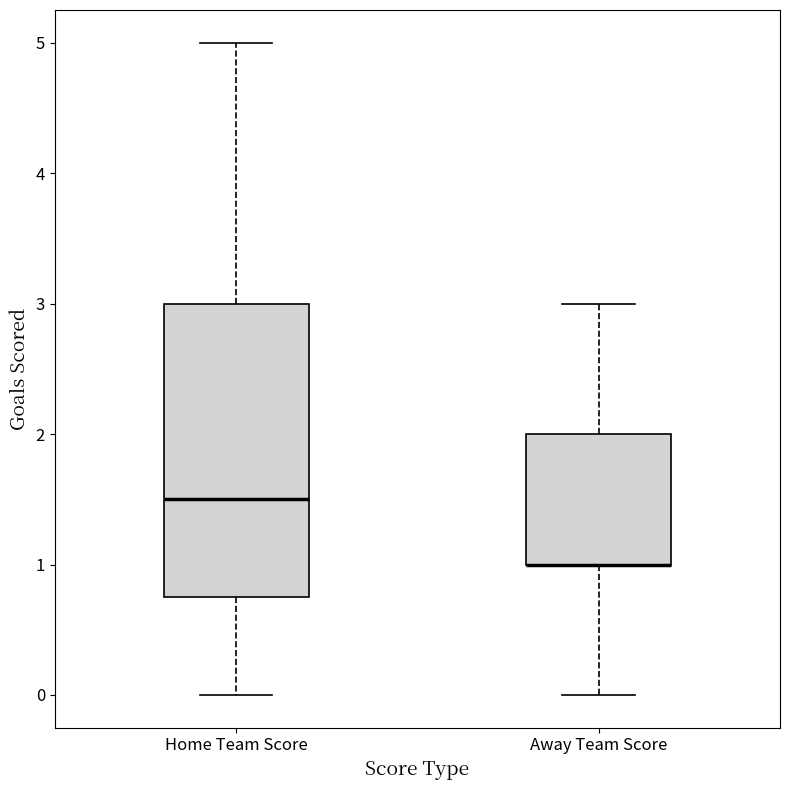

Which box is the tallest, from its lower edge to its upper edge?

Home Team Score